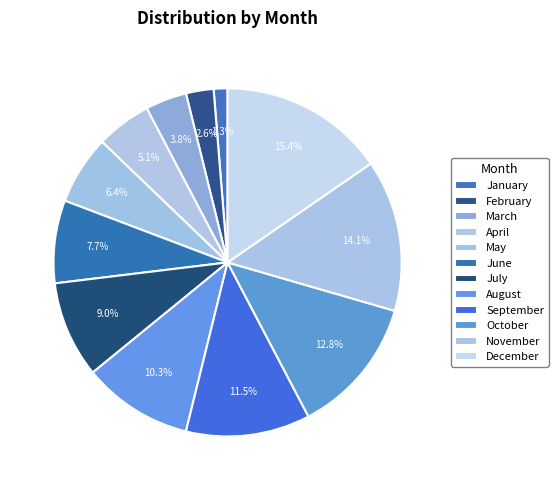

Which slice is the largest?

December